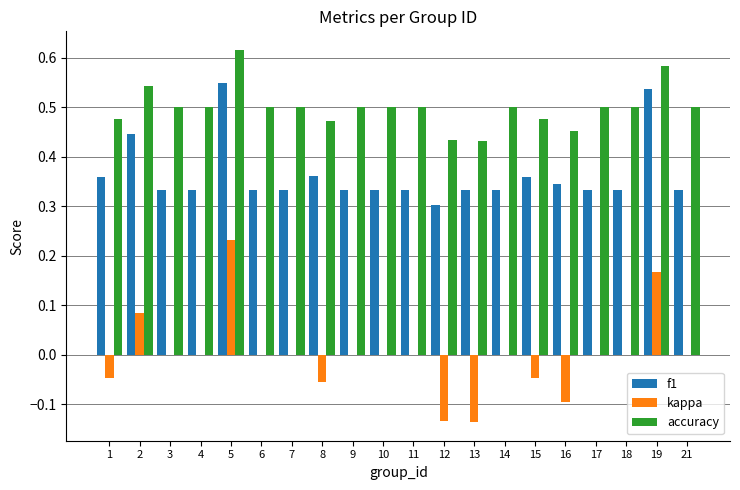

What is the sum of all accuracy values?

10.0